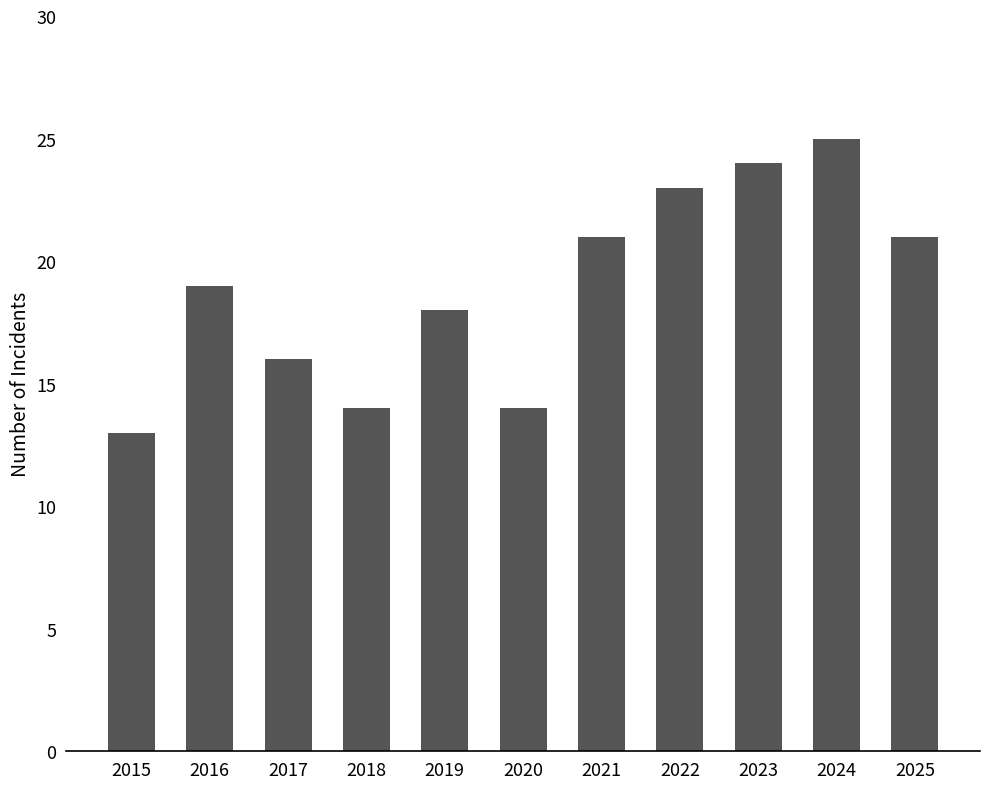

What is the sum of the values at 2020 and 2015?

27